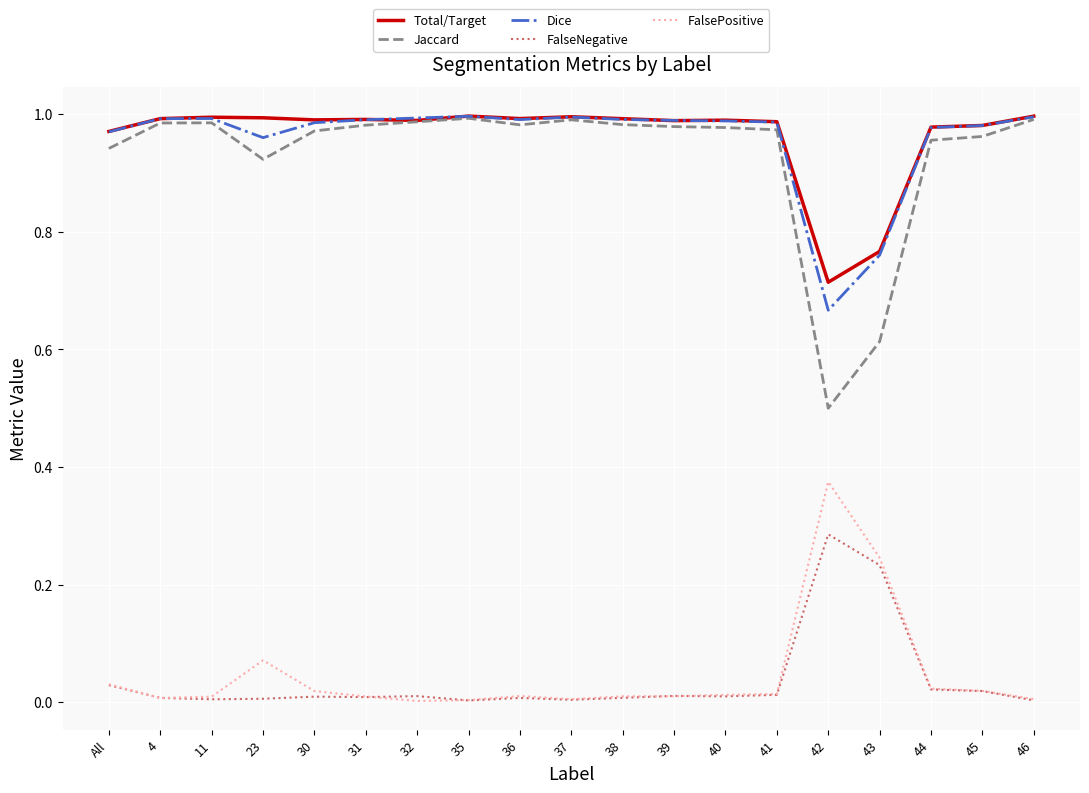

True or false: Total/Target and FalseNegative cross at least once.

False